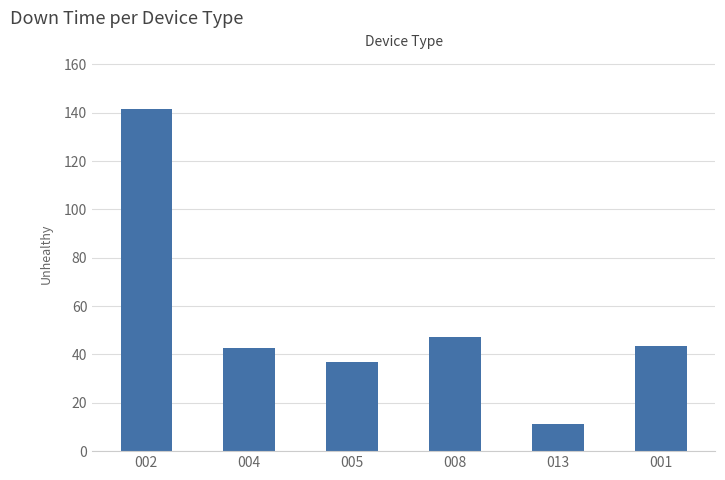

What value does the data have at 013?

11.2